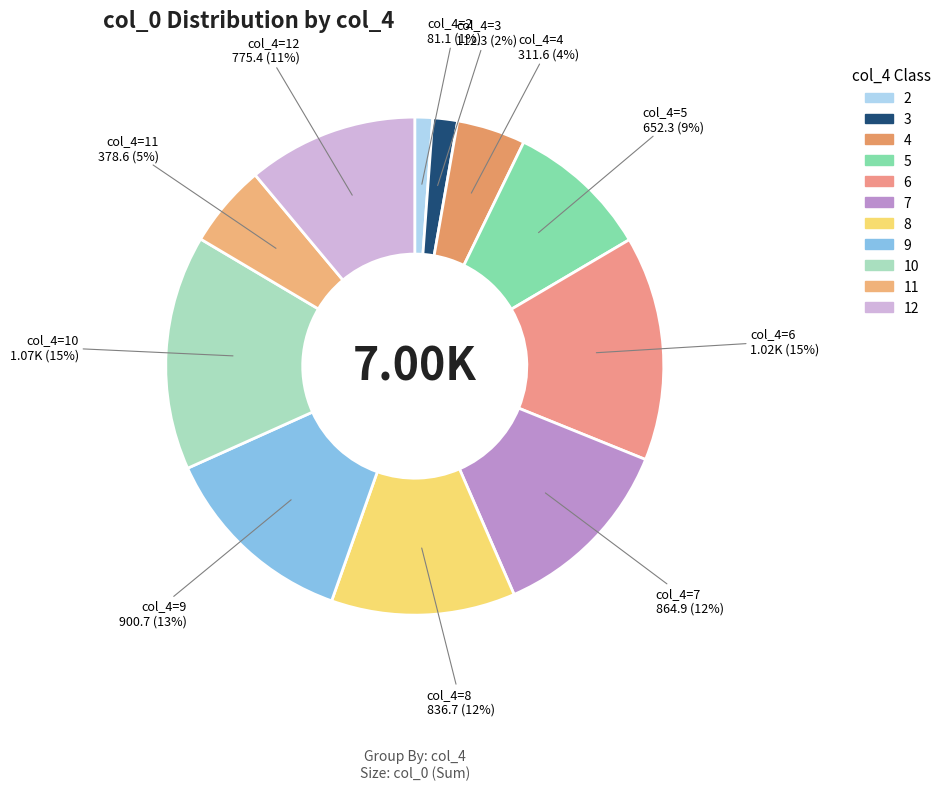

Rank the categories by value from lowest to highest.

2, 3, 4, 11, 5, 12, 8, 7, 9, 6, 10